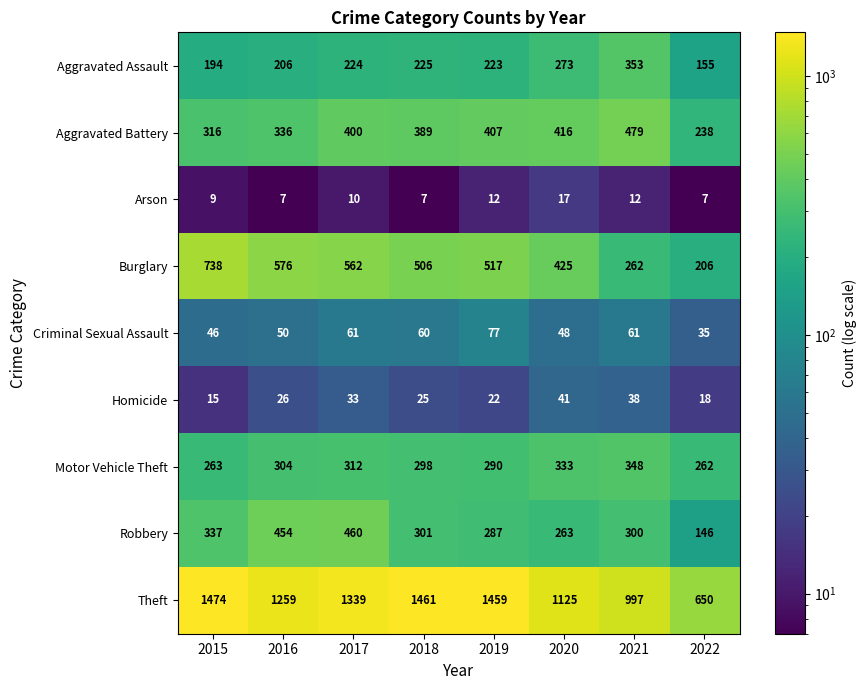

Count the number of categories in the chart.

8